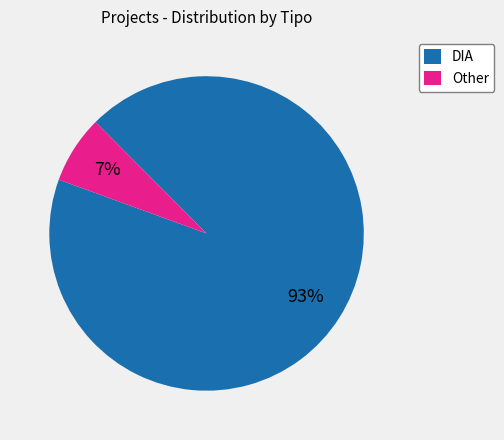

What percentage is the DIA slice, to the nearest percent?

93%